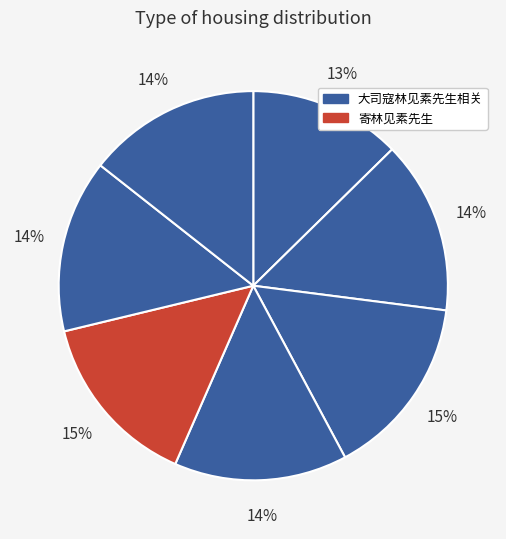

How many segments does this pie chart have?

7